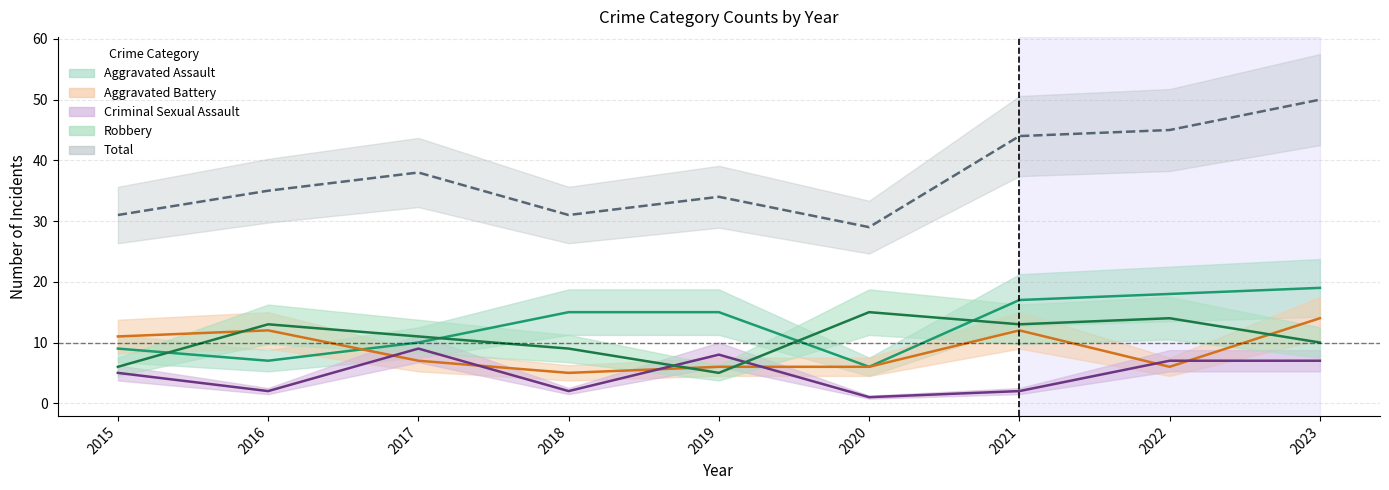

True or false: Robbery has more than 1 points higher than both neighbors.

True